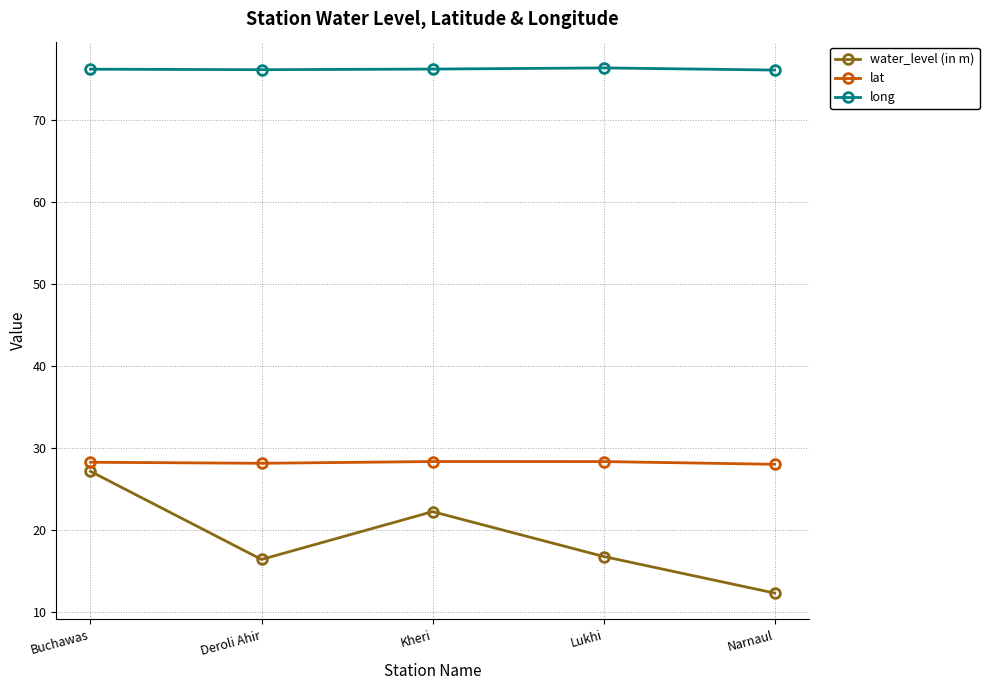

What is the total value across all series at Kheri?

126.9